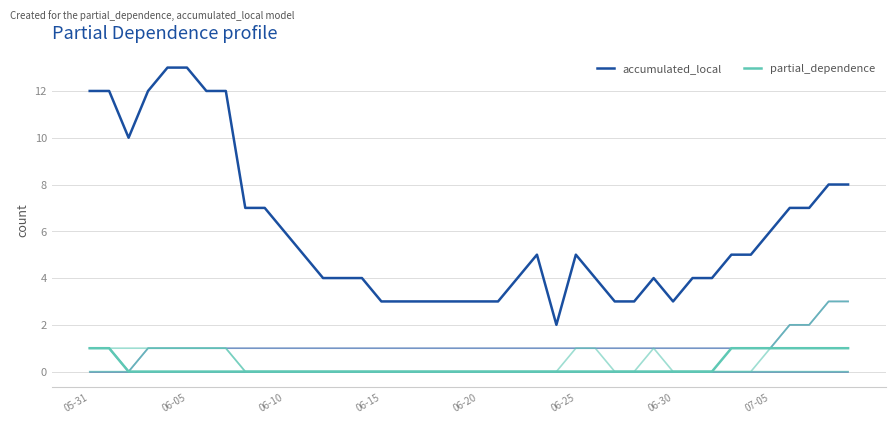

Is it true that partial_dependence equals 1 at 33?

True